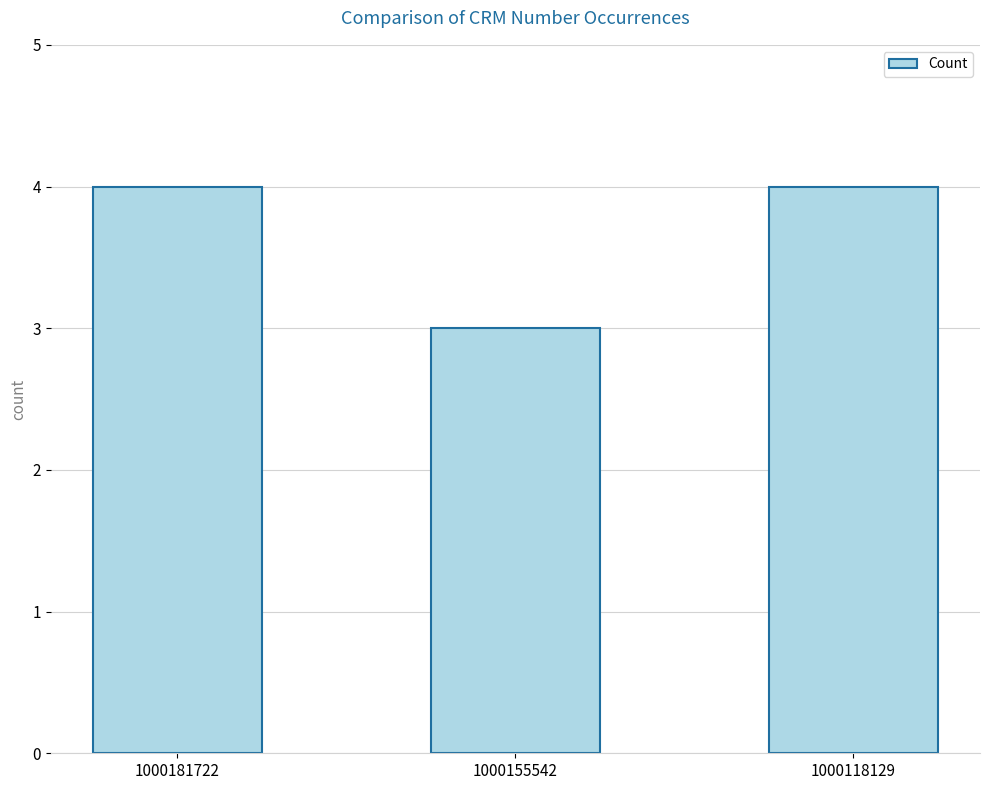

What is the value of the 3rd bar from the left?

4